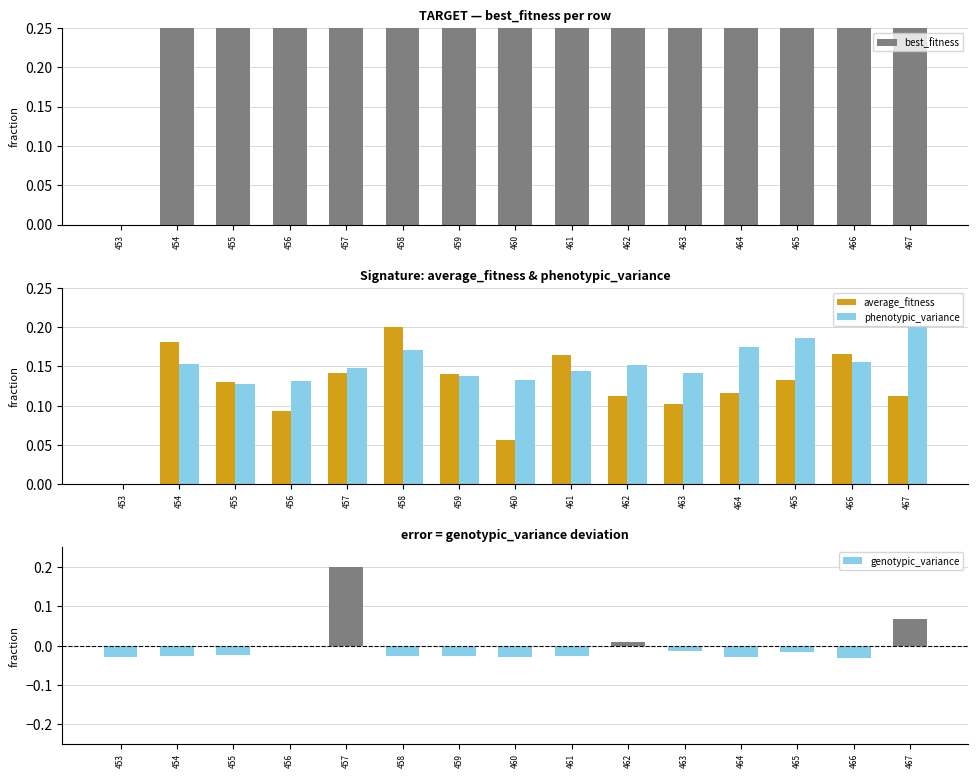

How many data points in average_fitness are above 0?

14